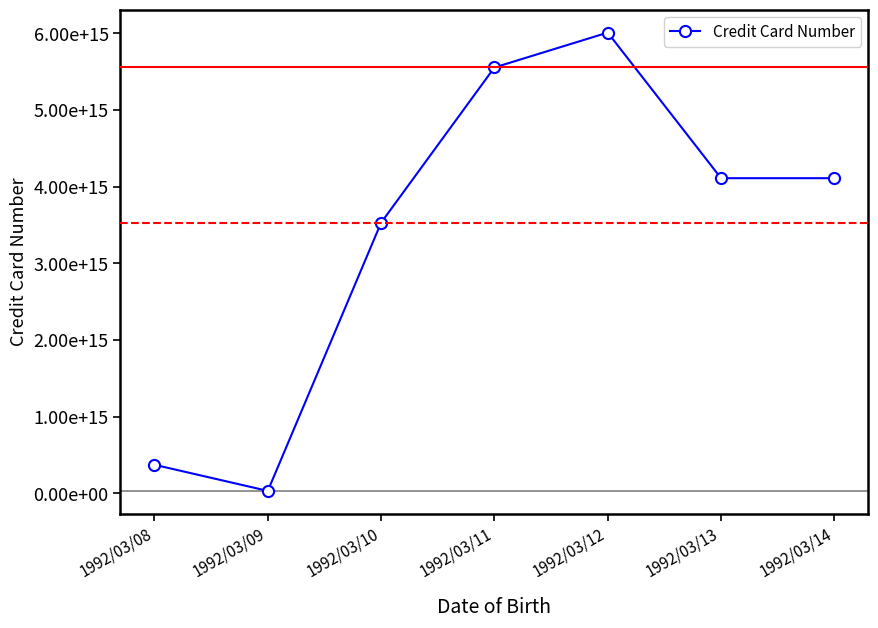

What is the ratio of the value at 1992/03/10 to the value at 1992/03/13?

0.9